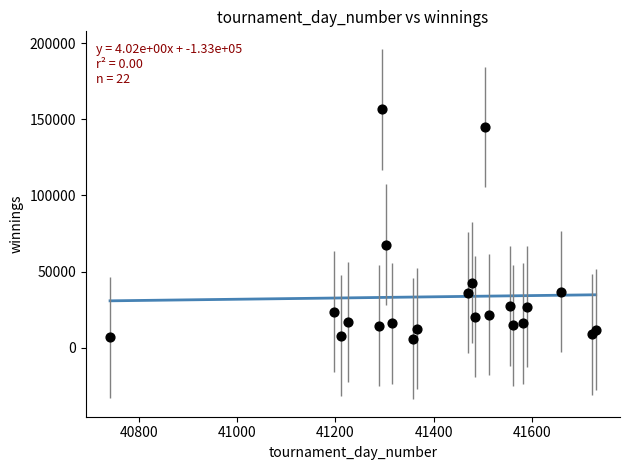

What is the range of X values (max minus min)?

987